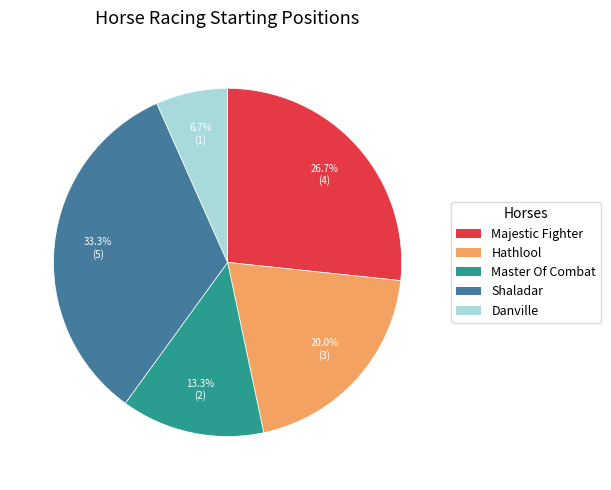

What is the ratio of the value at Majestic Fighter to the value at Danville?

4.0